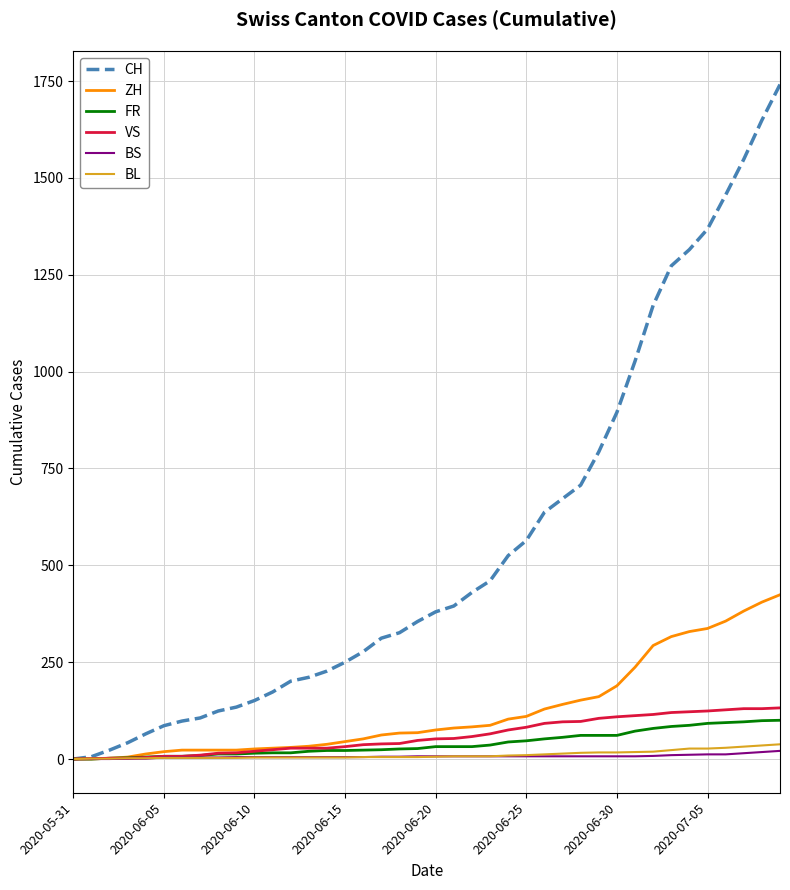

What is the maximum value for VS?

132